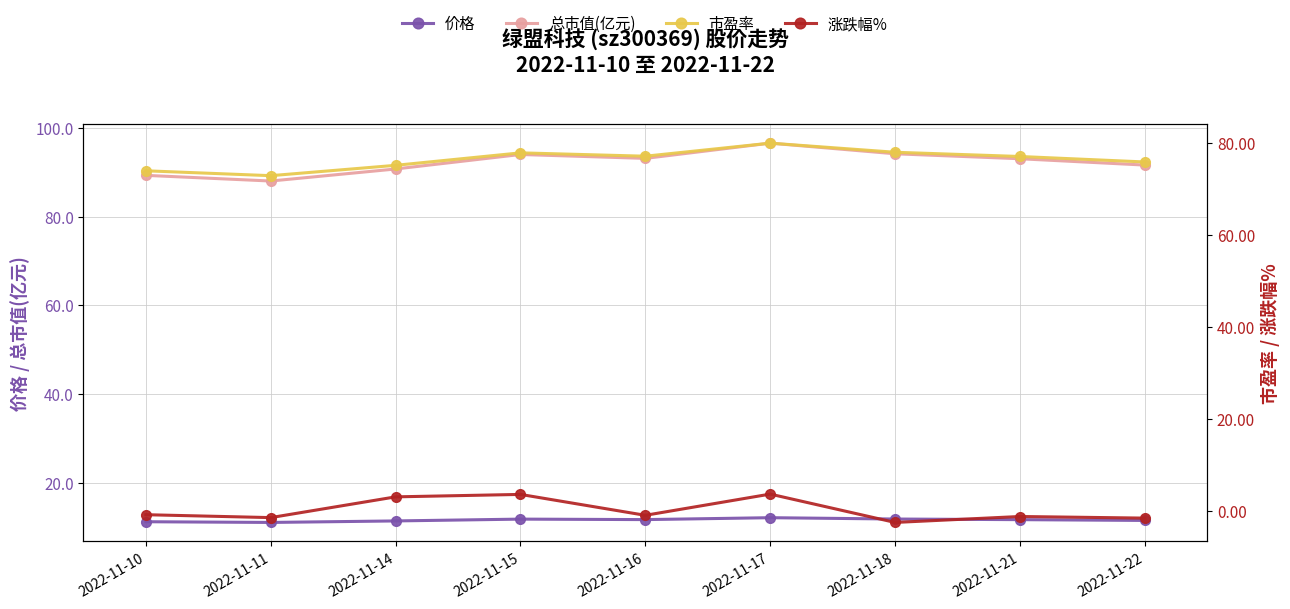

At which category does 总市值(亿元) reach its first local valley?

2022-11-11